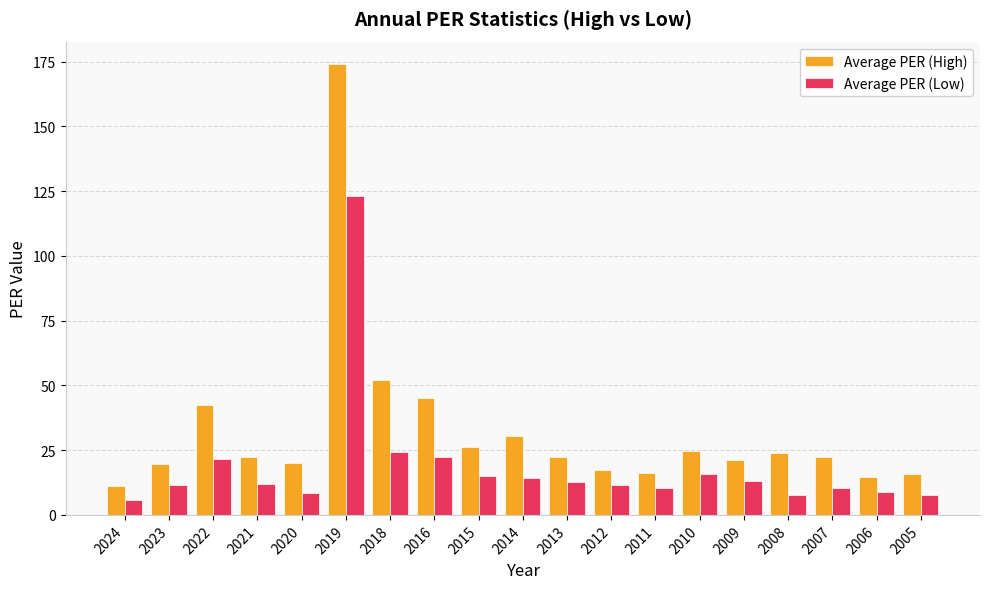

What is the value of the Average PER (High) bar at the 18th from the left?

14.7